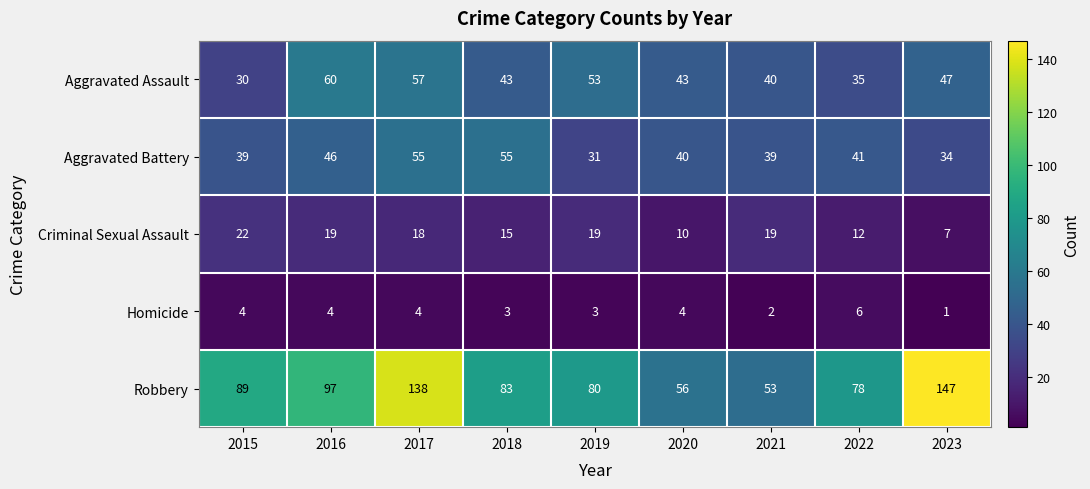

At which category is the sum across all series the highest?

2017